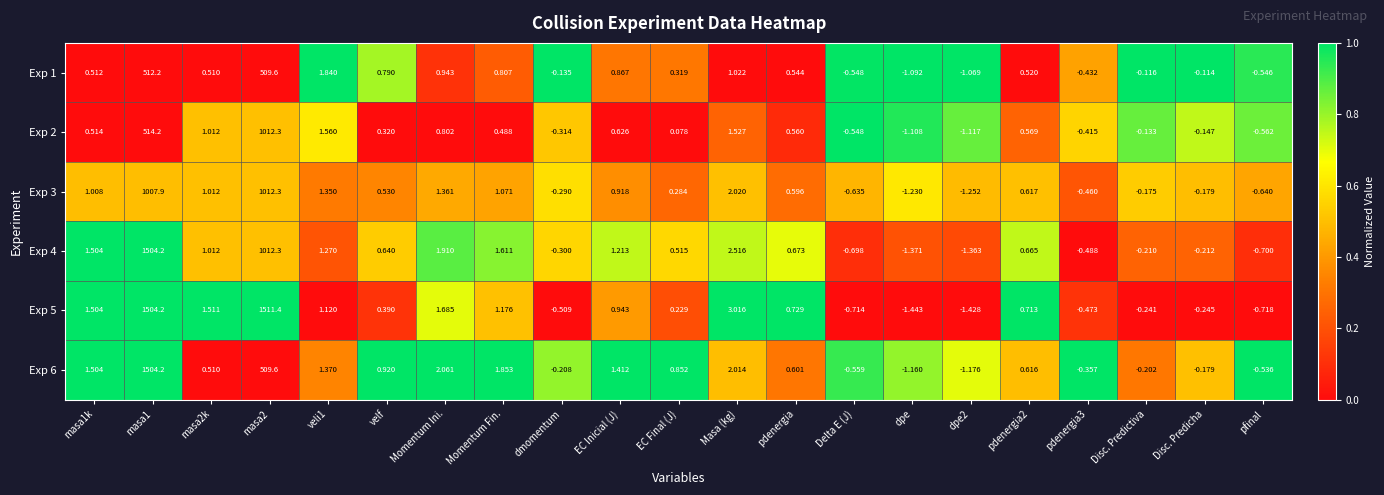

Is the value of Exp 2 at EC Final (J) greater than the value of Exp 5 at pdenergia2?

No